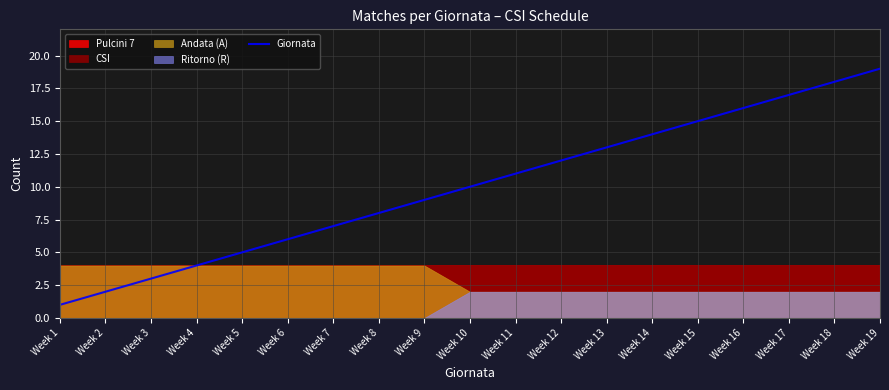

What is the difference between the values at Week 4 and Week 7?

3